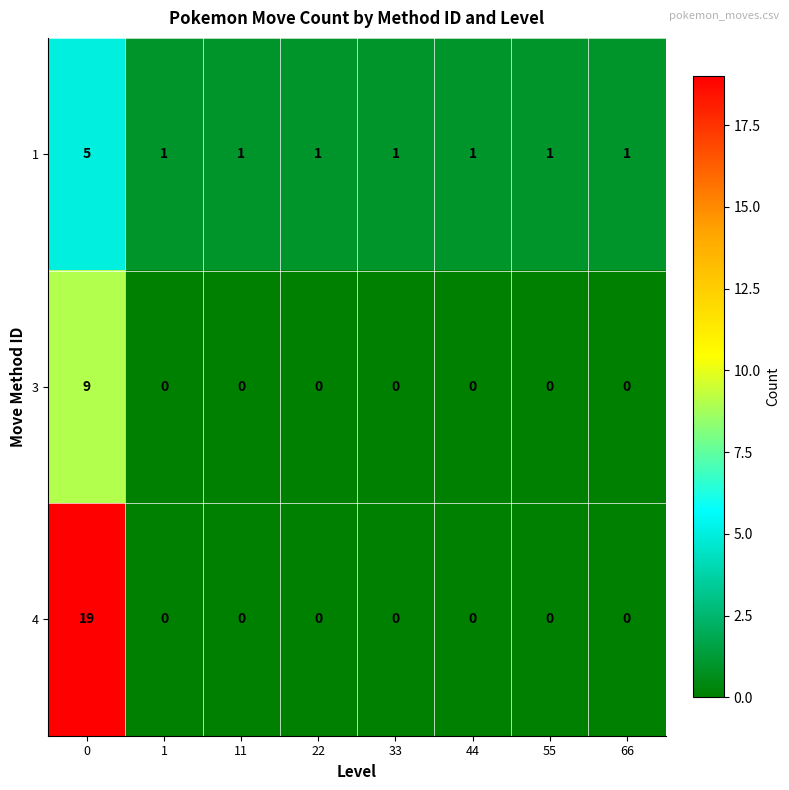

What is the highest value of the 4 series?

19